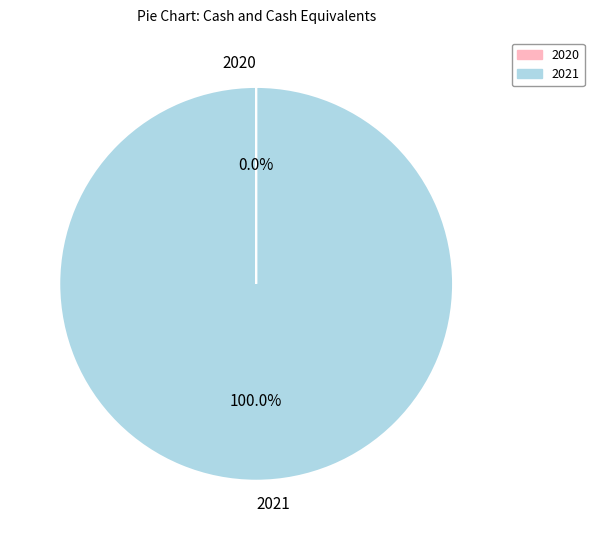

Is there any slice that represents more than half of the pie?

Yes